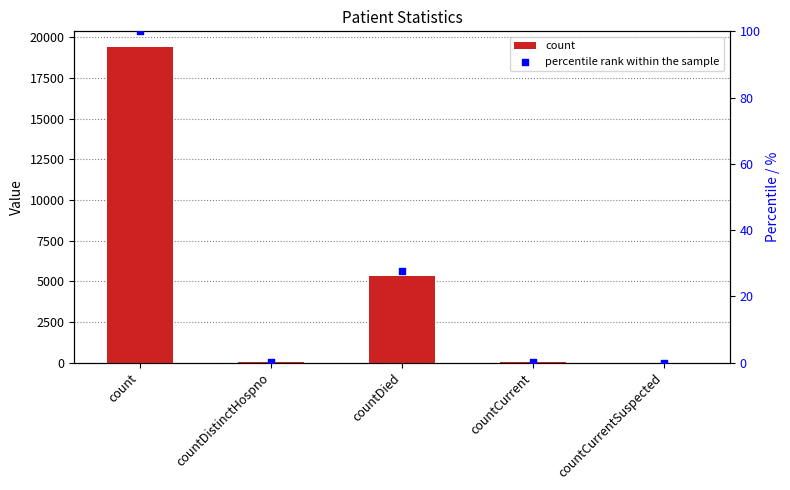

What is the total value across all series at count?

19499.0